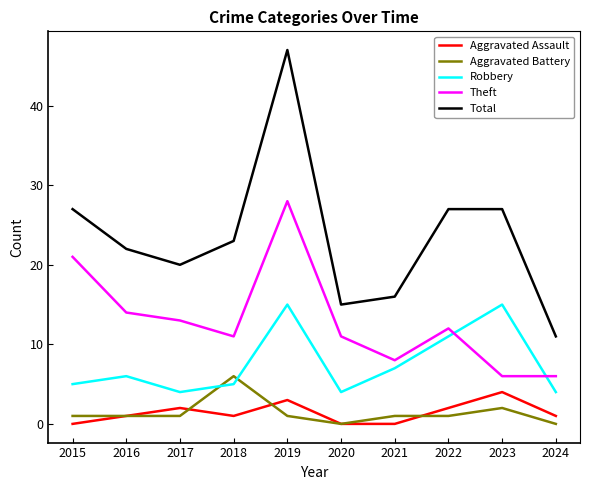

True or false: Aggravated Battery and Theft intersect in this chart.

False